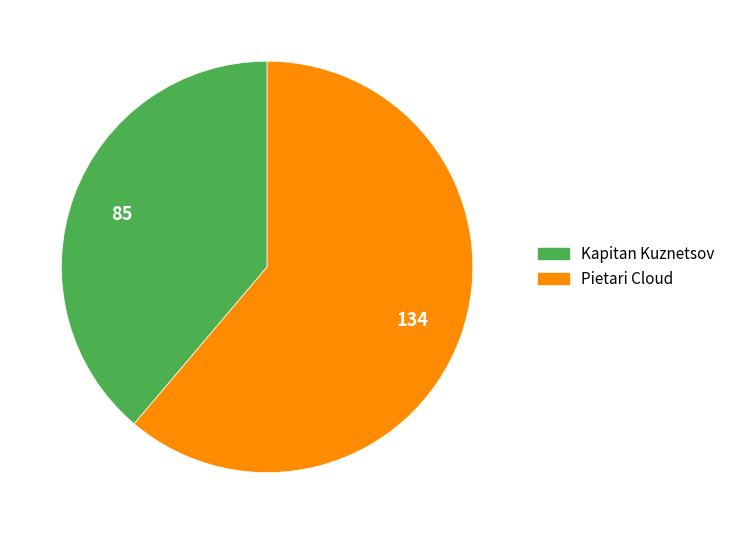

How many segments does this pie chart have?

2